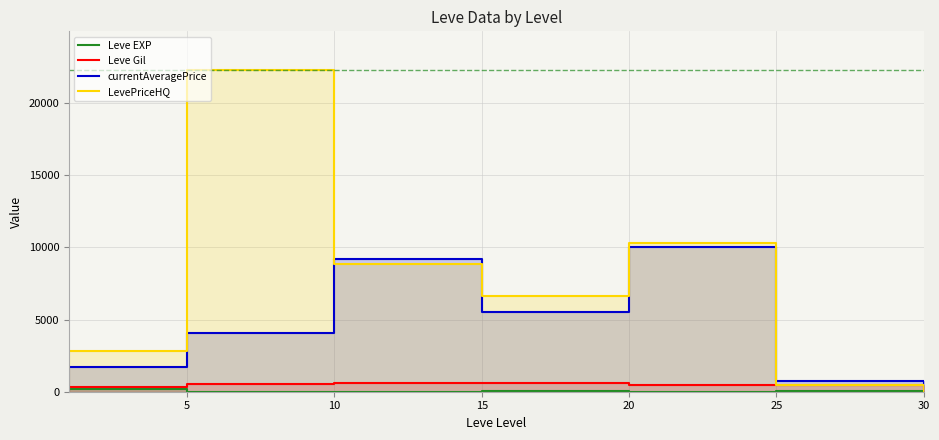

What is the minimum value for Leve EXP?

3.7